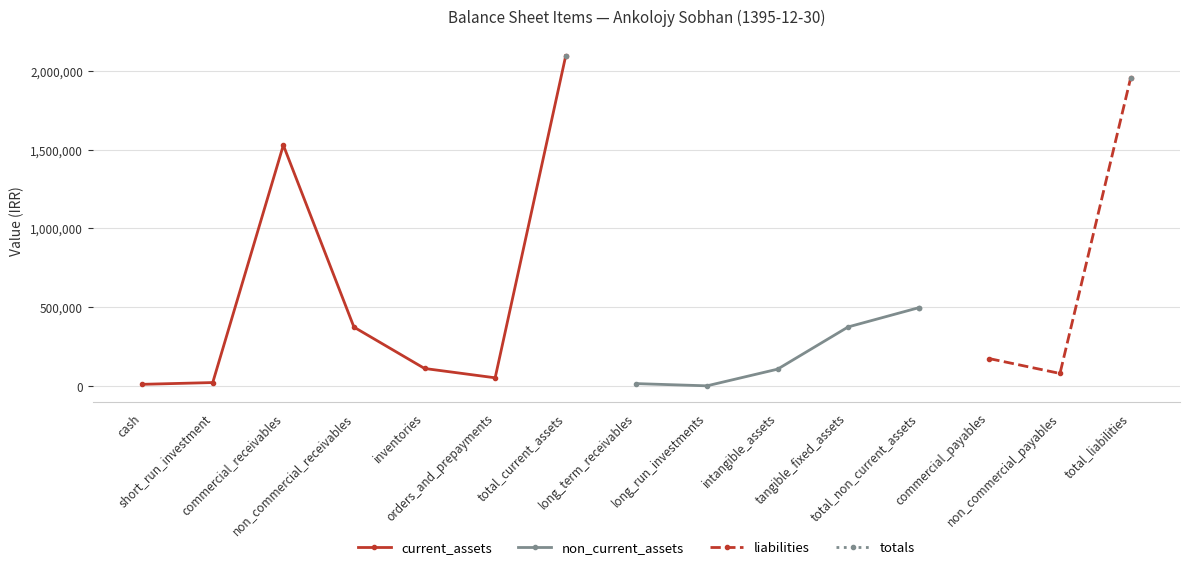

In current_assets, how many points are higher than both neighbors (excluding endpoints)?

1